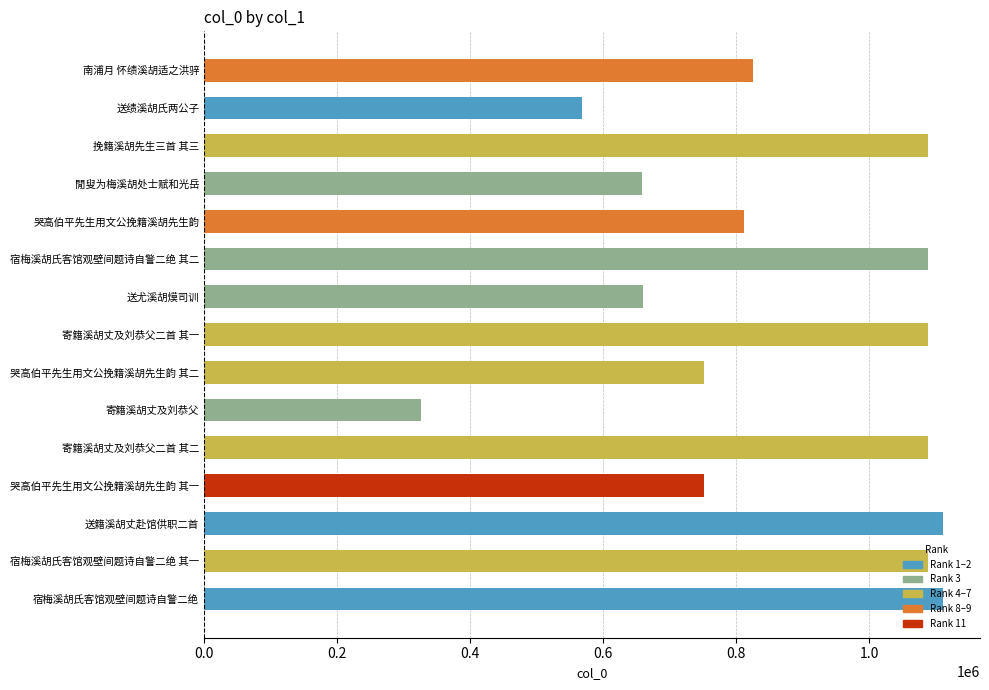

What is the sum of the values at 哭高伯平先生用文公挽籍溪胡先生韵 其一 and 寄籍溪胡丈及刘恭父二首 其一?

1839173